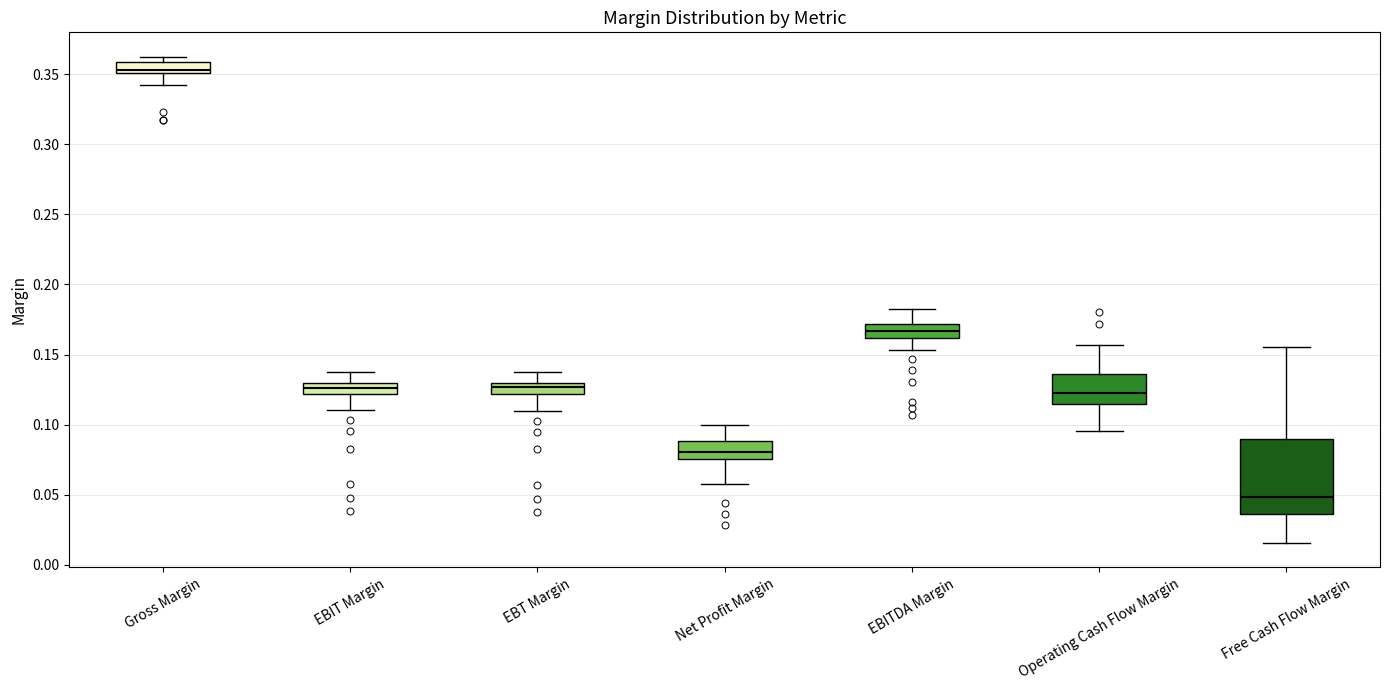

Reading left to right, read every box against the y-axis: the position of its median line, the range the box covers, and the ends of its whiskers. The values are not printed on the chart, so give them approximately, as read against the axis.

Gross Margin: median 0.355, box 0.350 to 0.360, whiskers 0.340 to 0.360 (just above the box's upper edge)
EBIT Margin: median 0.125, box 0.120 to 0.130, whiskers 0.110 to 0.140
EBT Margin: median 0.125, box 0.120 to 0.130, whiskers 0.110 to 0.140
Net Profit Margin: median 0.080, box 0.075 to 0.090, whiskers 0.055 to 0.100
EBITDA Margin: median 0.165, box 0.160 to 0.170, whiskers 0.155 to 0.185
Operating Cash Flow Margin: median 0.125, box 0.115 to 0.135, whiskers 0.095 to 0.155
Free Cash Flow Margin: median 0.050, box 0.035 to 0.090, whiskers 0.015 to 0.155